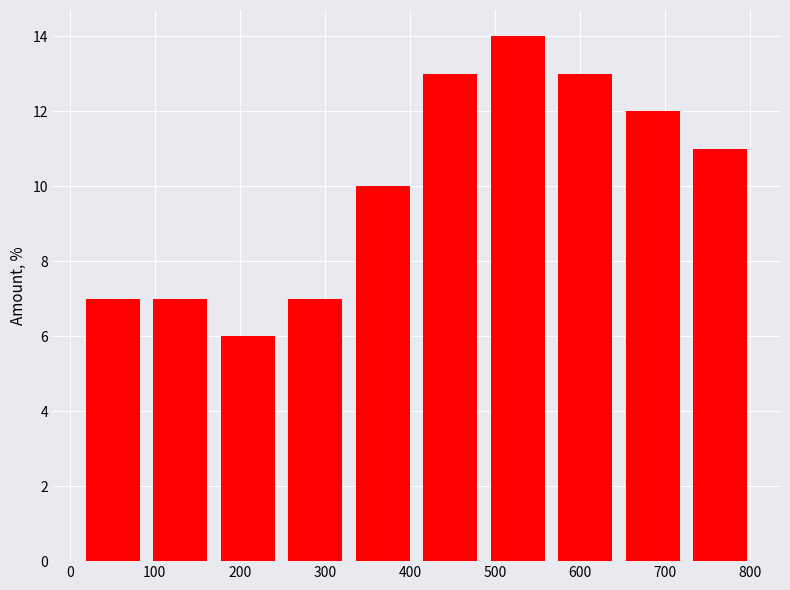

Reading left to right, list every bar in this chart as the range it spans on the x-axis followed by its height. Neither the bar edges nor the heights are printed on the chart, so give them approximately, as read against the axes.

10 to 90: 7
90 to 170: 7
170 to 250: 6
250 to 330: 7
330 to 410: 10
410 to 490: 13
490 to 570: 14
570 to 650: 13
650 to 720: 12
720 to 800: 11